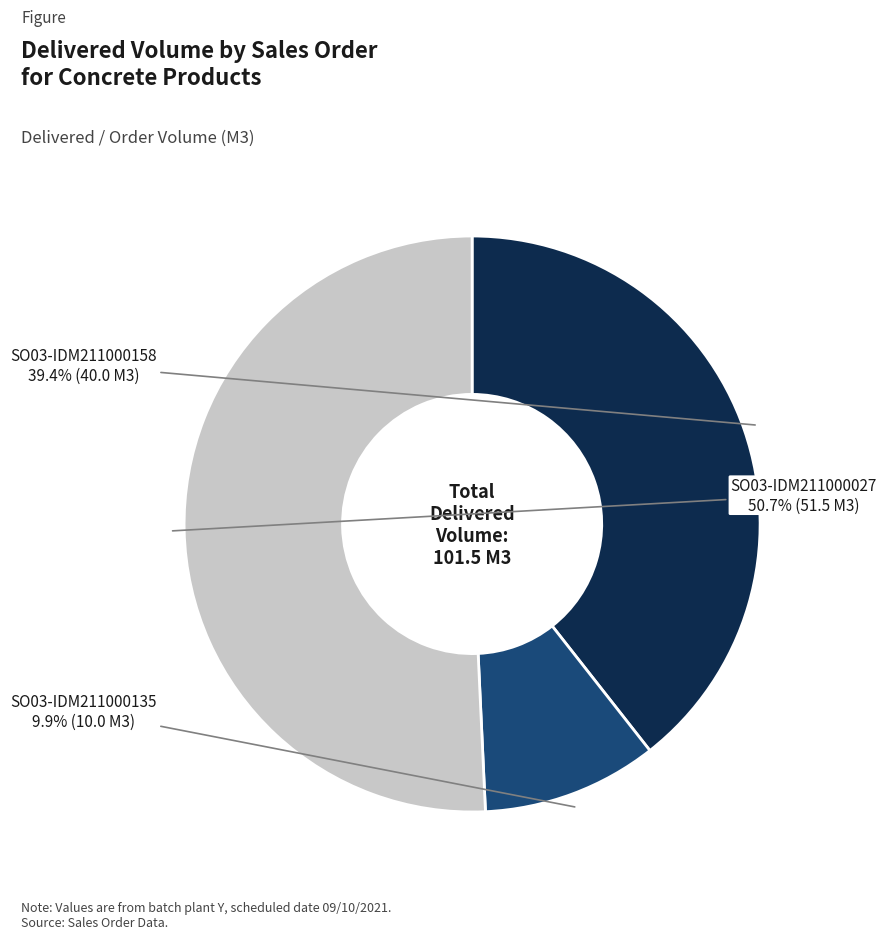

What is the smallest slice in the pie chart?

SO03-IDM211000135